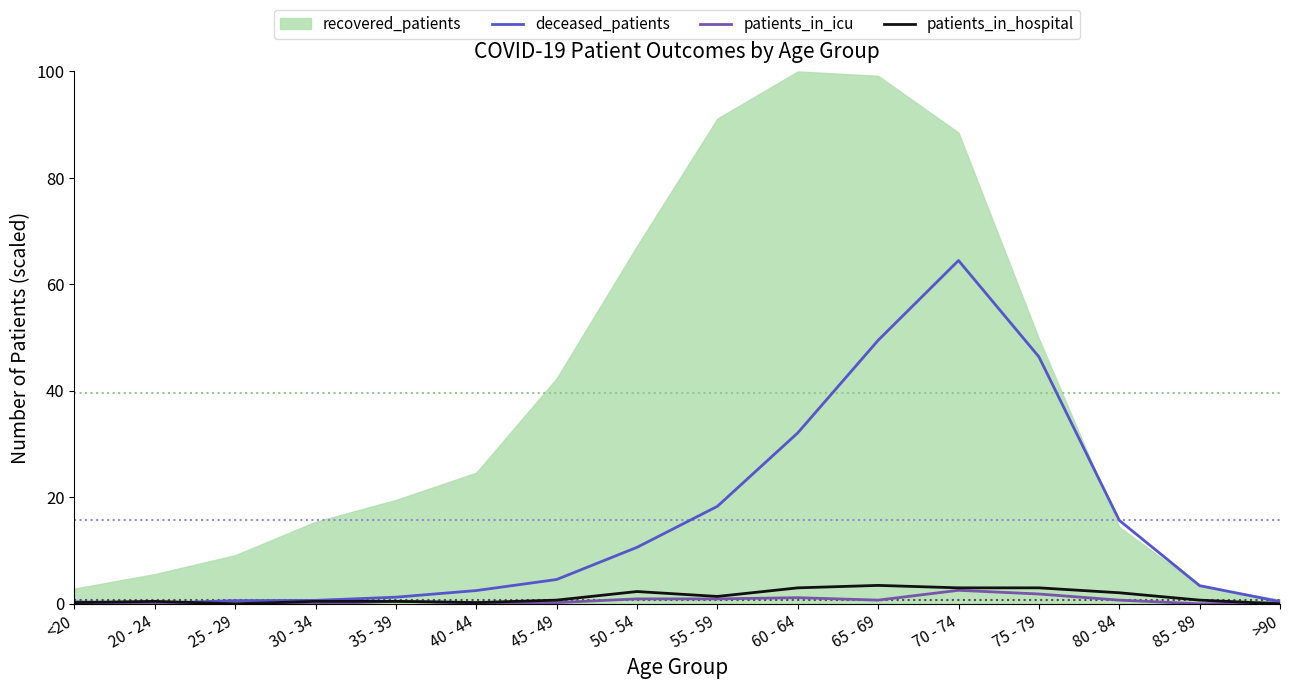

What is the sum of the patients_in_icu values at 40 - 44 and 80 - 84?

0.9